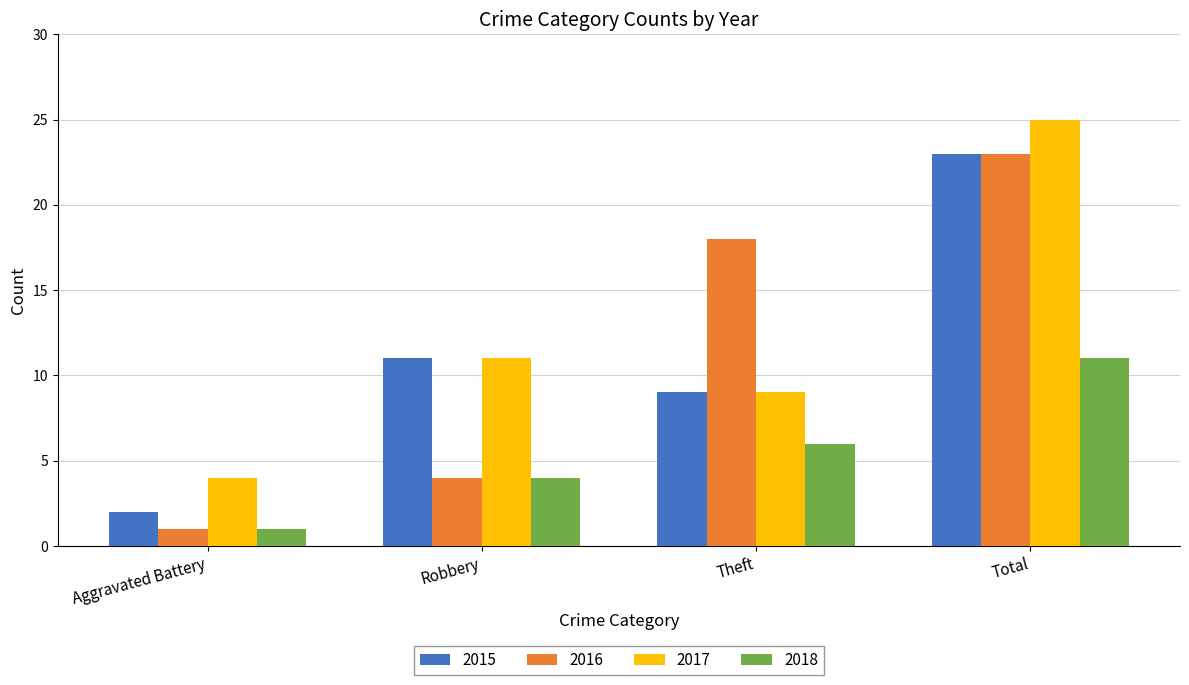

What is the spread (max minus min) of values at Theft?

12